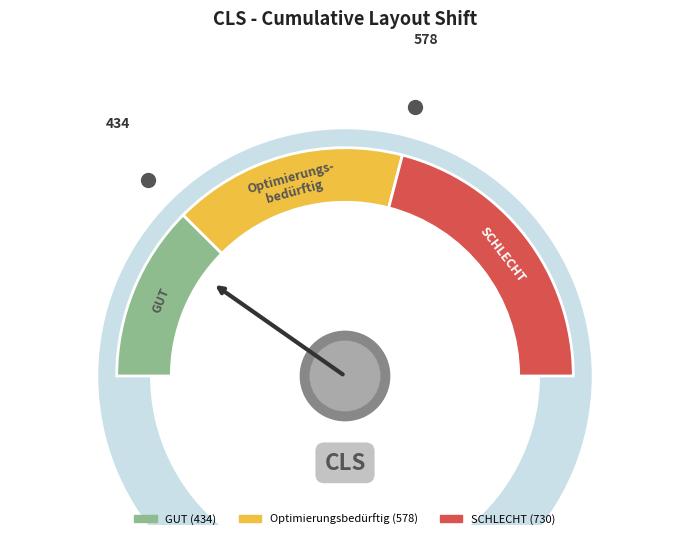

How many slices are in this pie chart?

3